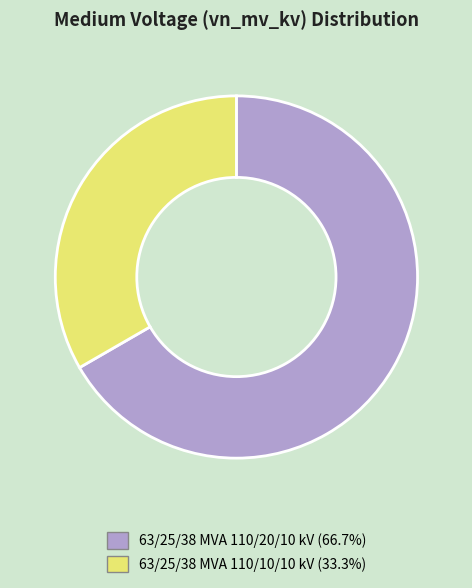

What is the largest slice in the pie chart?

63/25/38 MVA 110/20/10 kV